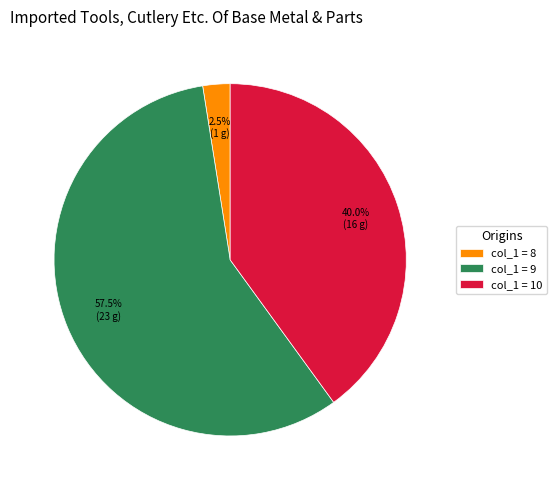

Rank the categories by value from lowest to highest.

col_1 = 8, col_1 = 10, col_1 = 9